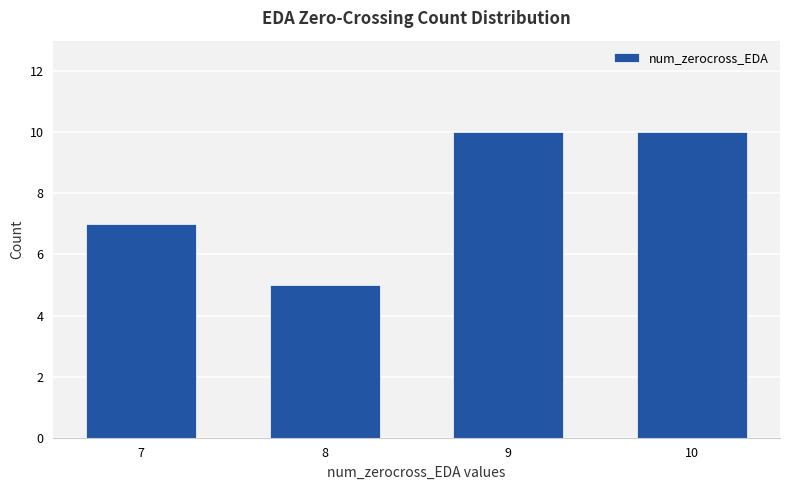

Where is the data nearest to the value 7?

7